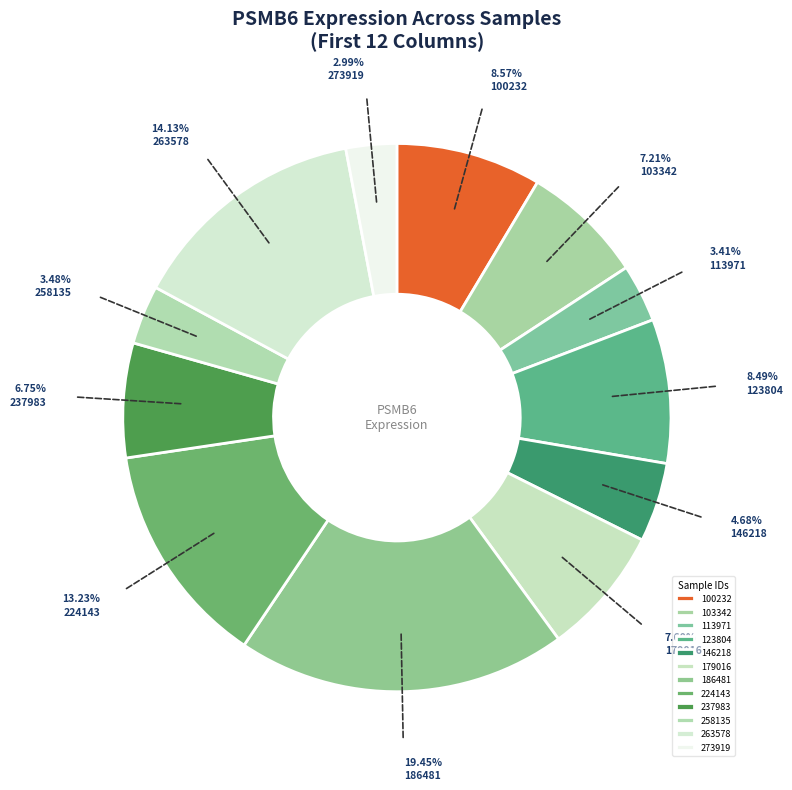

Rank the categories by value from lowest to highest.

273919, 113971, 258135, 146218, 237983, 103342, 179016, 123804, 100232, 224143, 263578, 186481